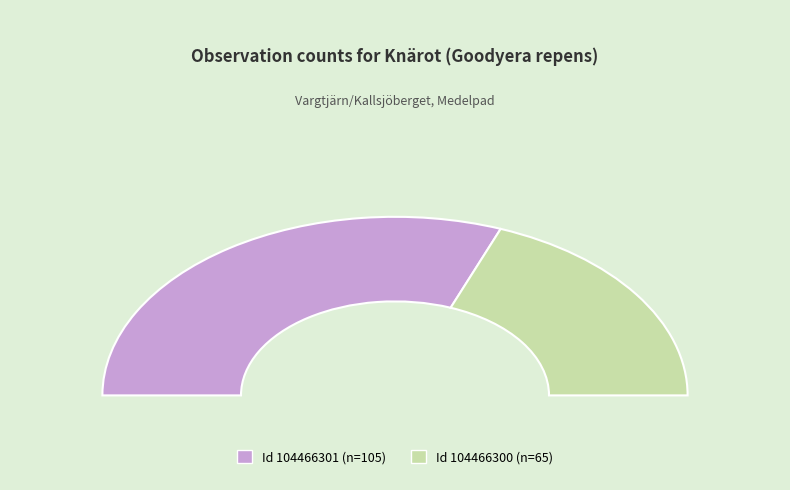

Which slice represents more than half of the pie?

104466301